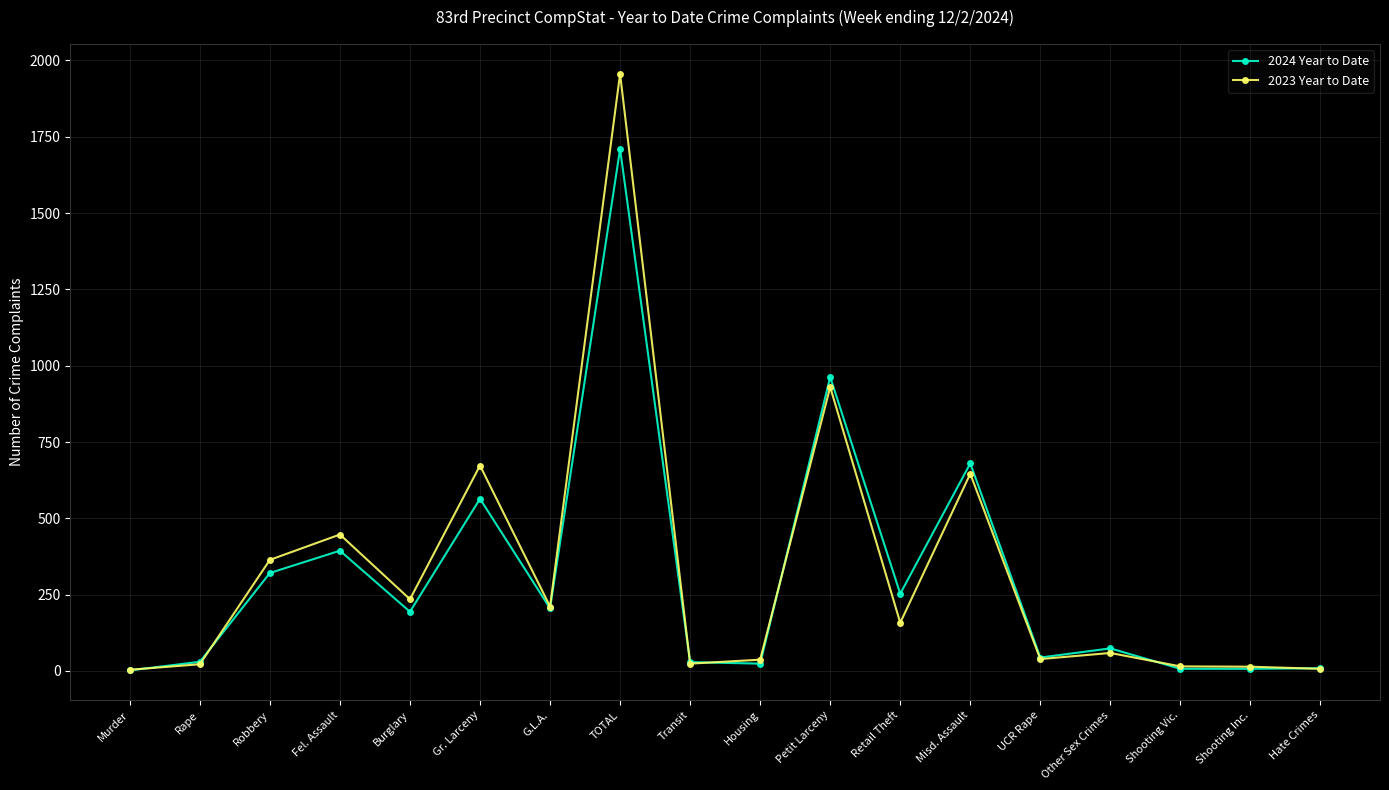

What are all the series names shown in the legend?

2024 Year to Date, 2023 Year to Date